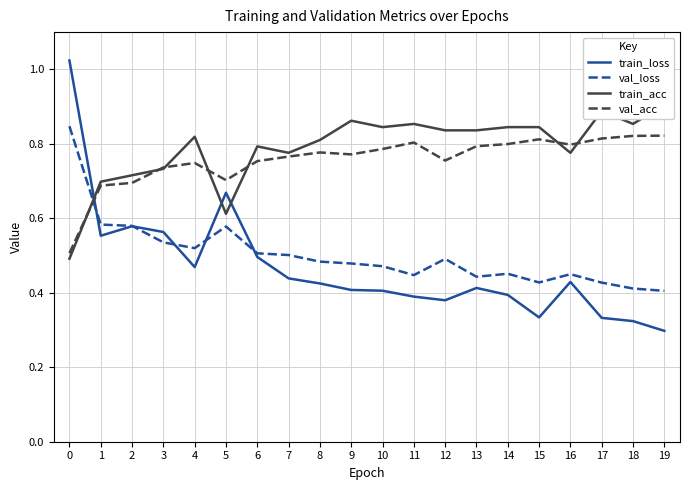

What is the lowest value of the train_loss series?

0.3